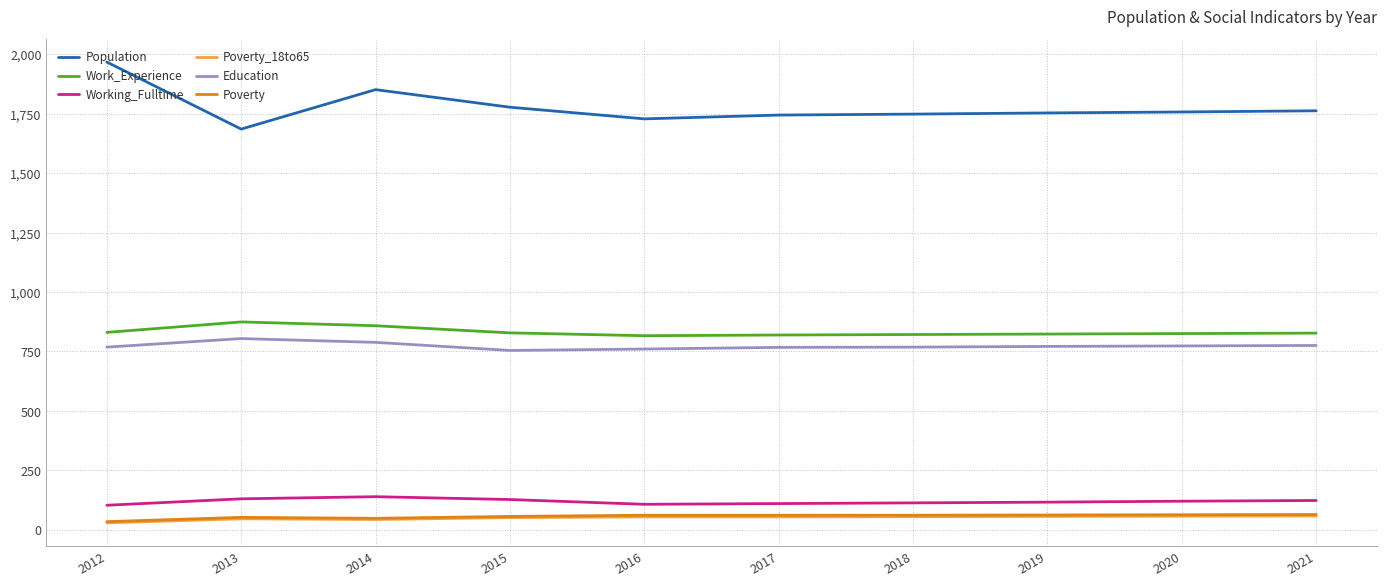

True or false: Poverty_18to65 and Population cross at least once.

False